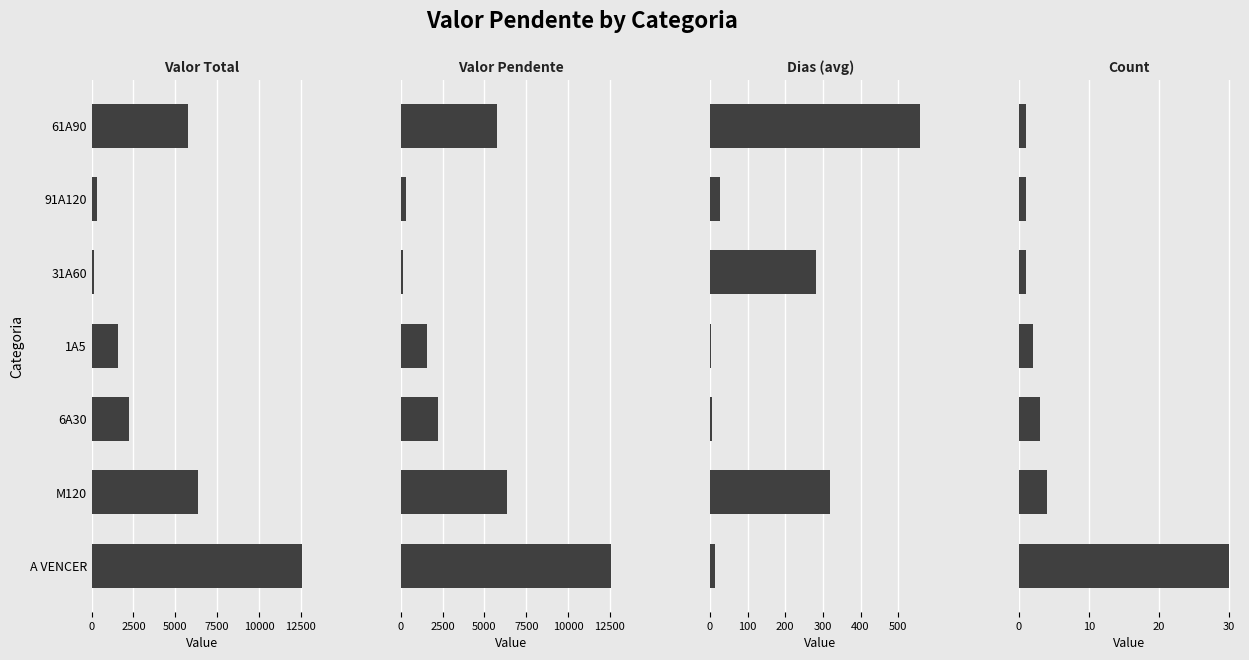

Are the bars grouped side by side (vs. stacked)?

Yes